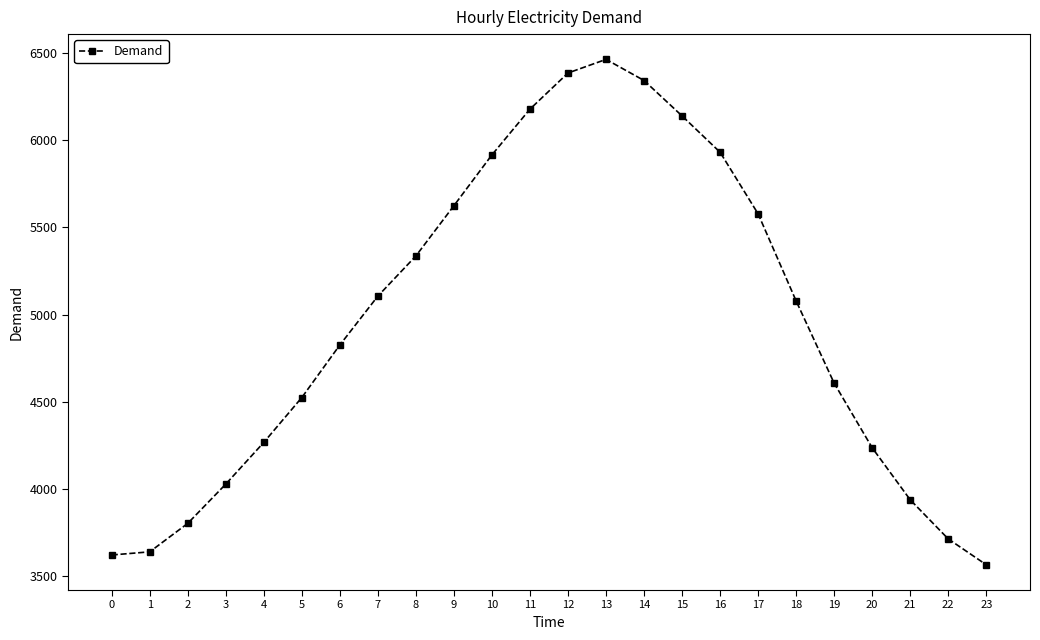

What is the change in value from 1 to 13?

+2821